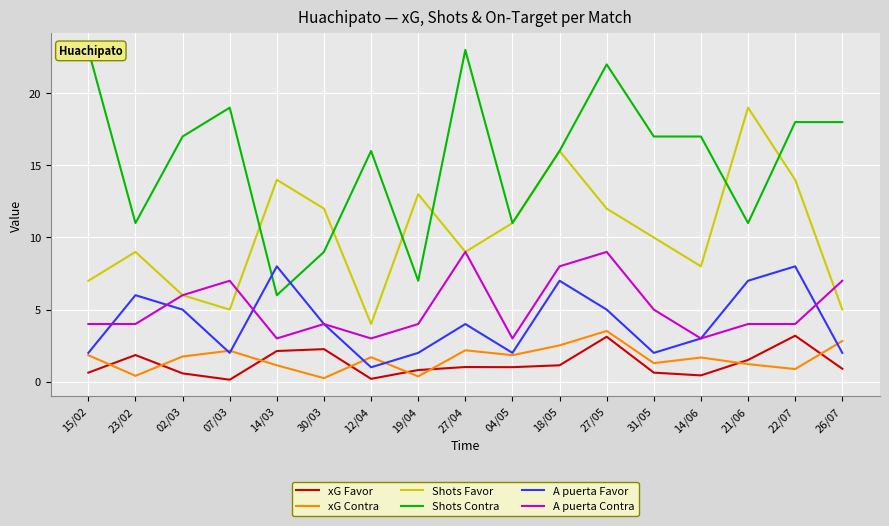

What is the highest value of the xG Contra series?

3.5